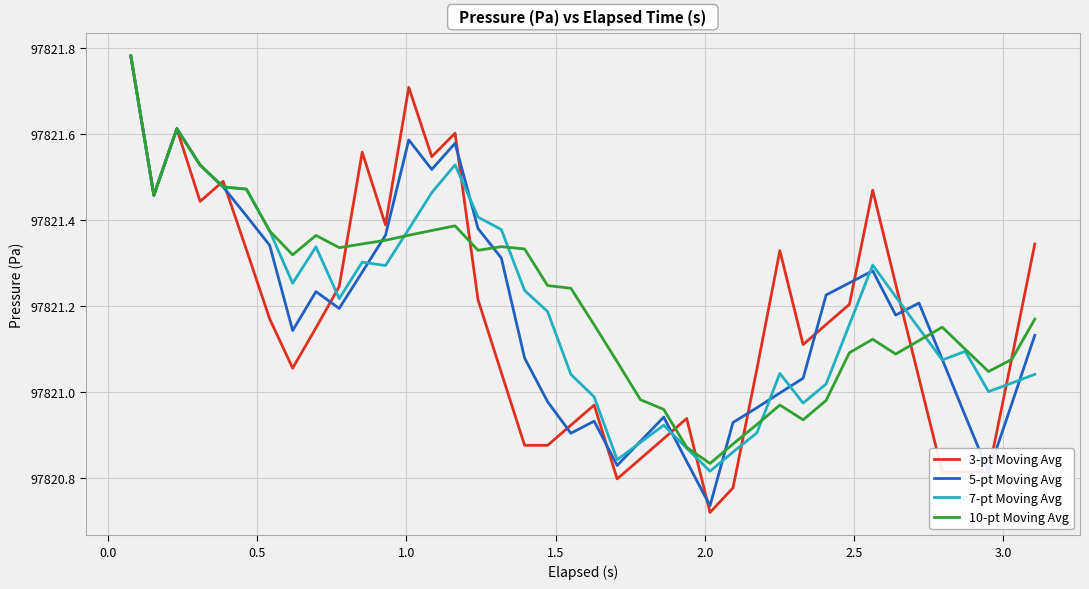

Count the number of data series in this chart.

4